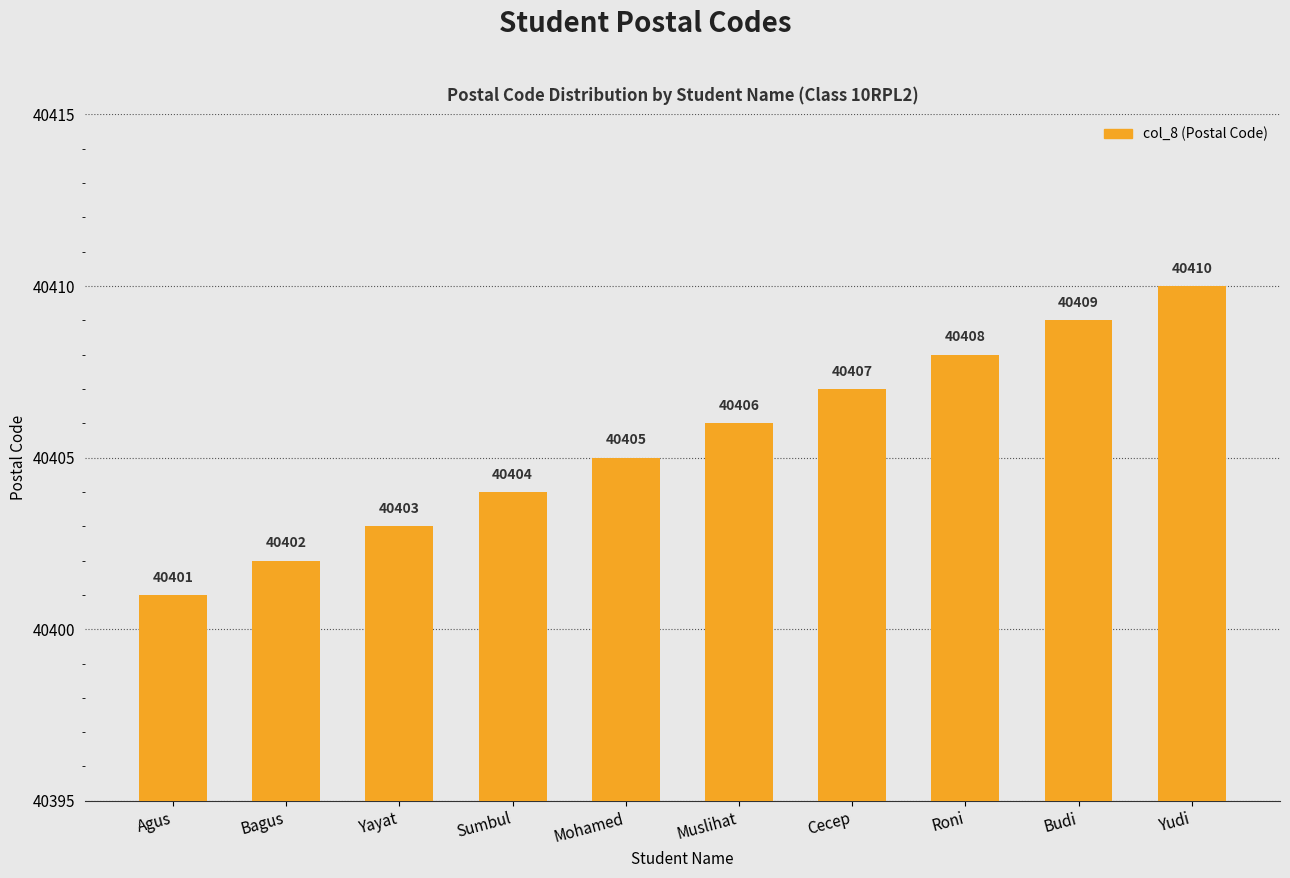

Count the number of data series in this chart.

1